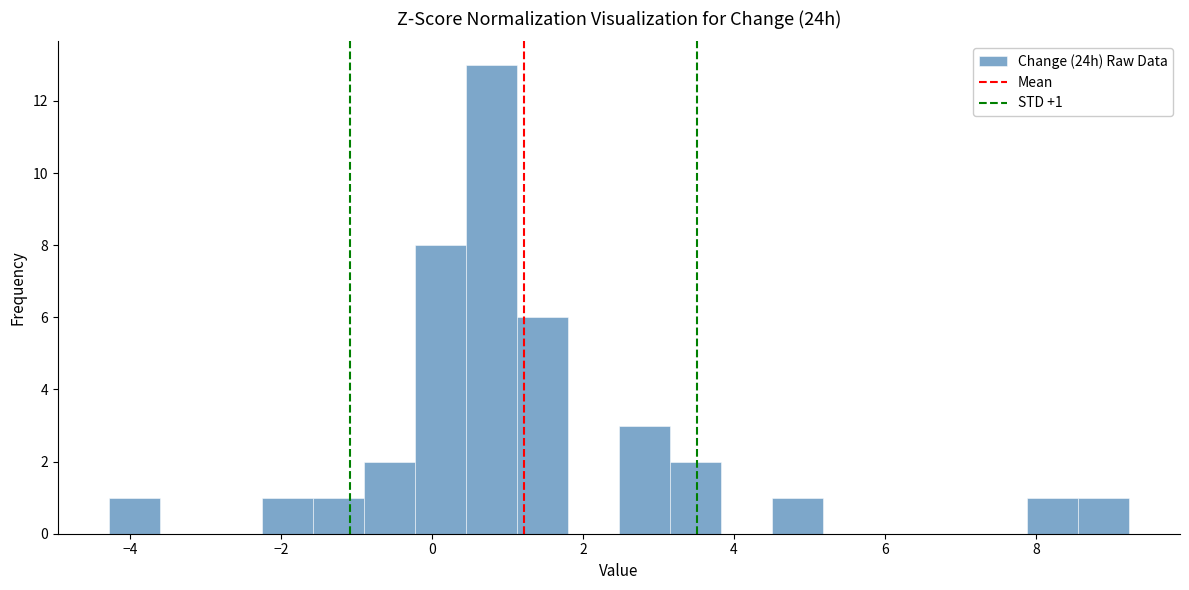

Read against the x-axis, roughly where is the centre of the tallest bar?

0.8